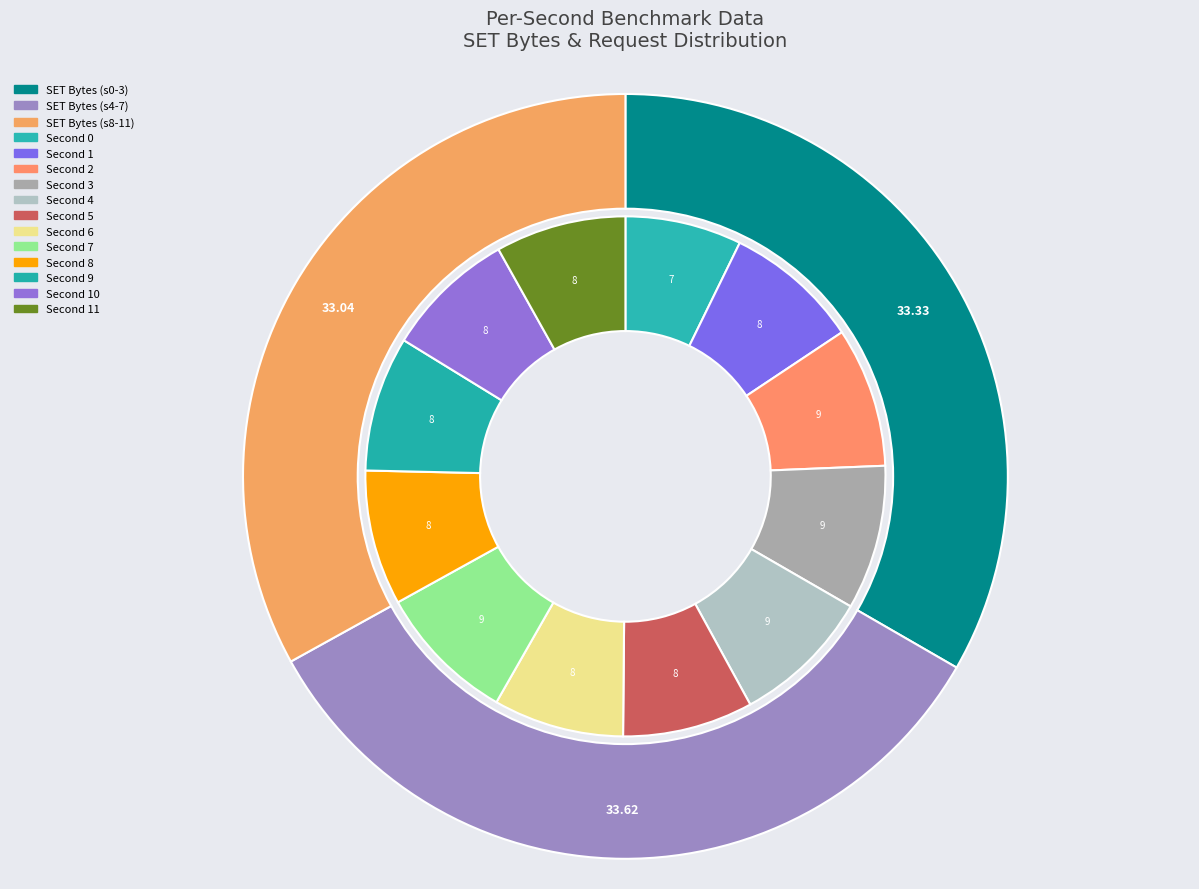

Which category has the biggest portion of the pie?

3